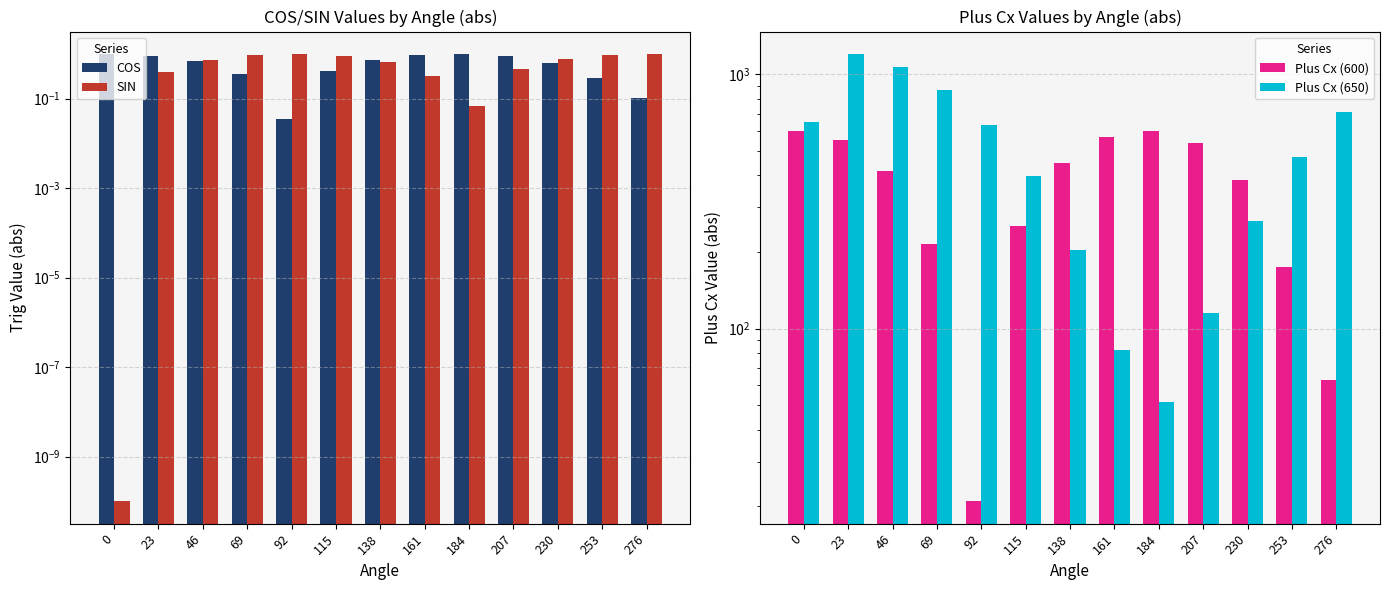

True or false: Plus Cx (600) has a value of 385.7 at 230.

True